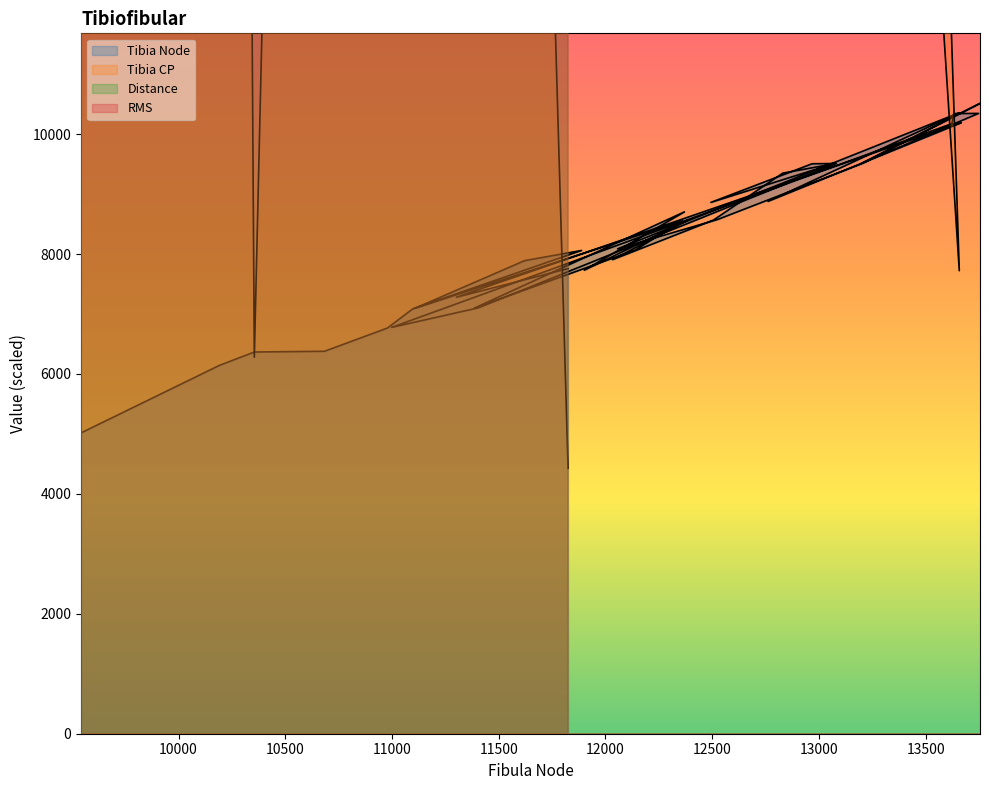

True or false: Distance and Tibia CP cross at least once.

False